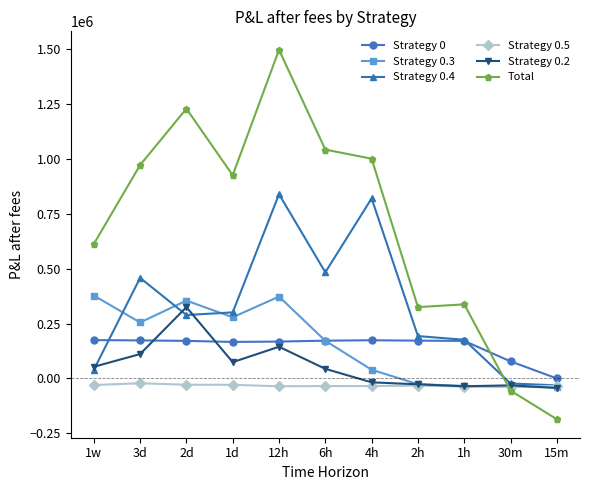

Count the number of categories in the chart.

11